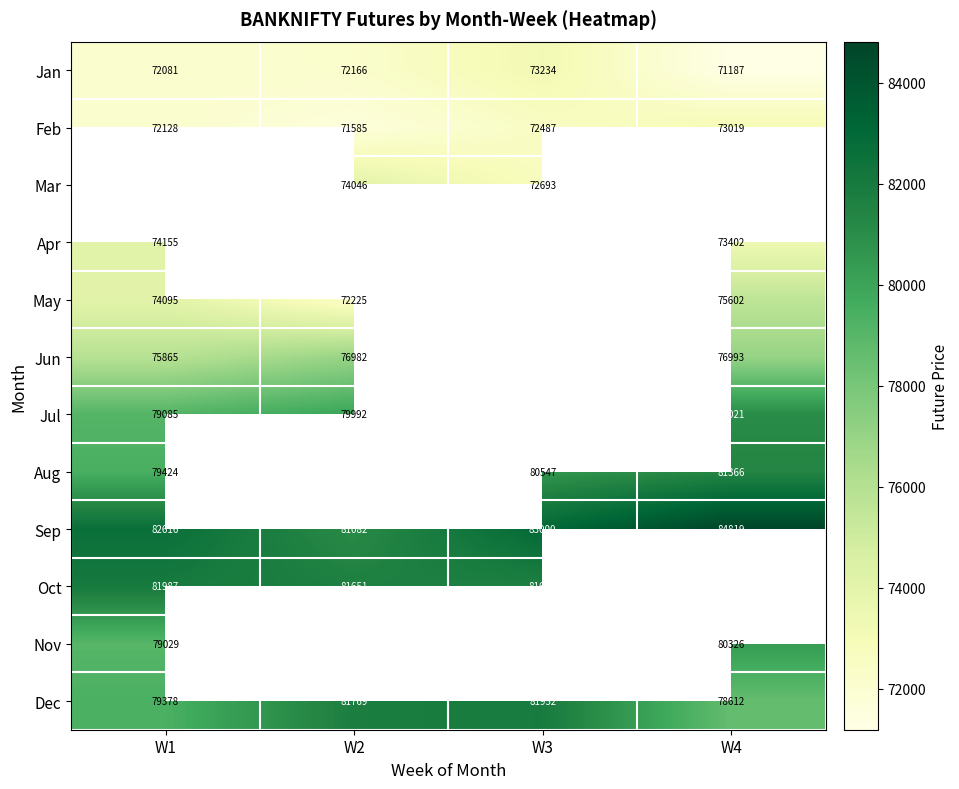

What is the highest value of the Sep series?

84819.1